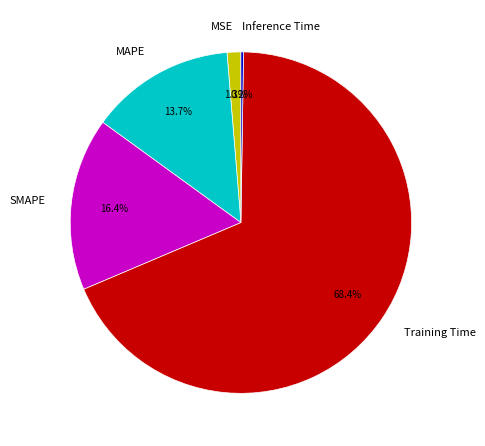

Combined, do MSE and SMAPE account for over 50%?

No